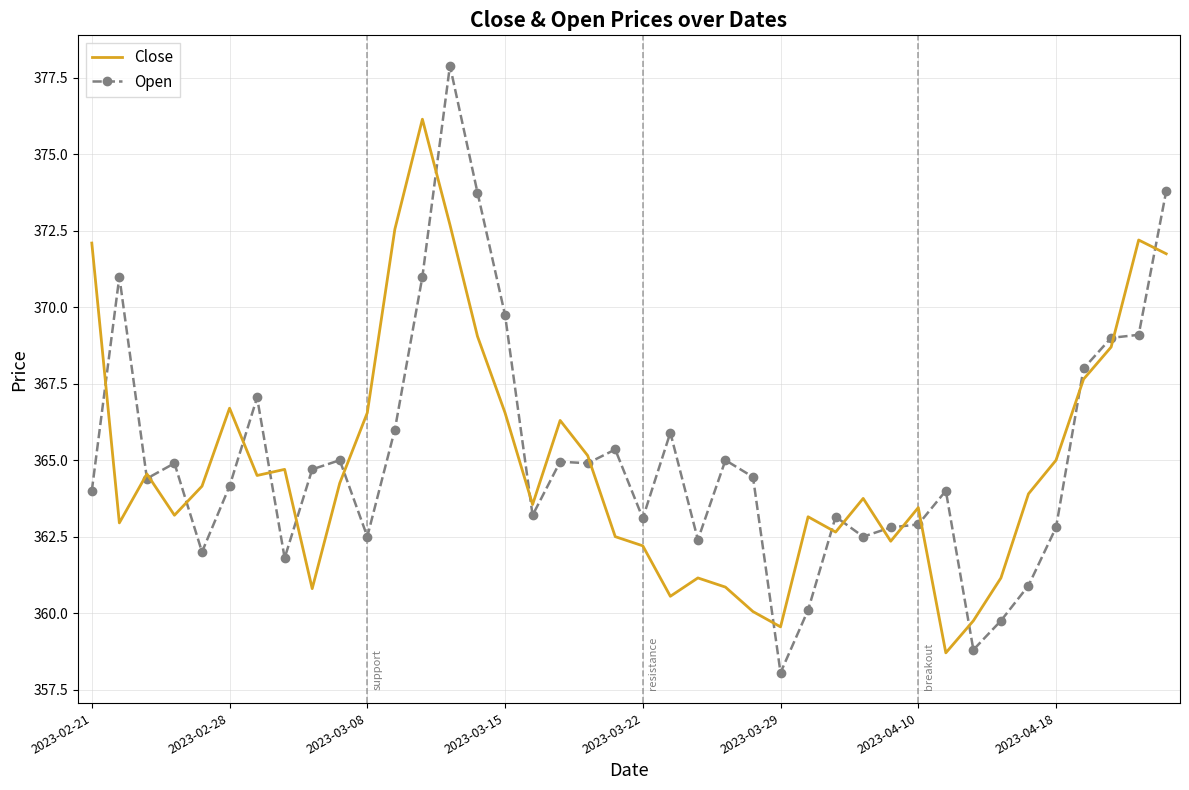

Which series has the widest spread of values?

Open